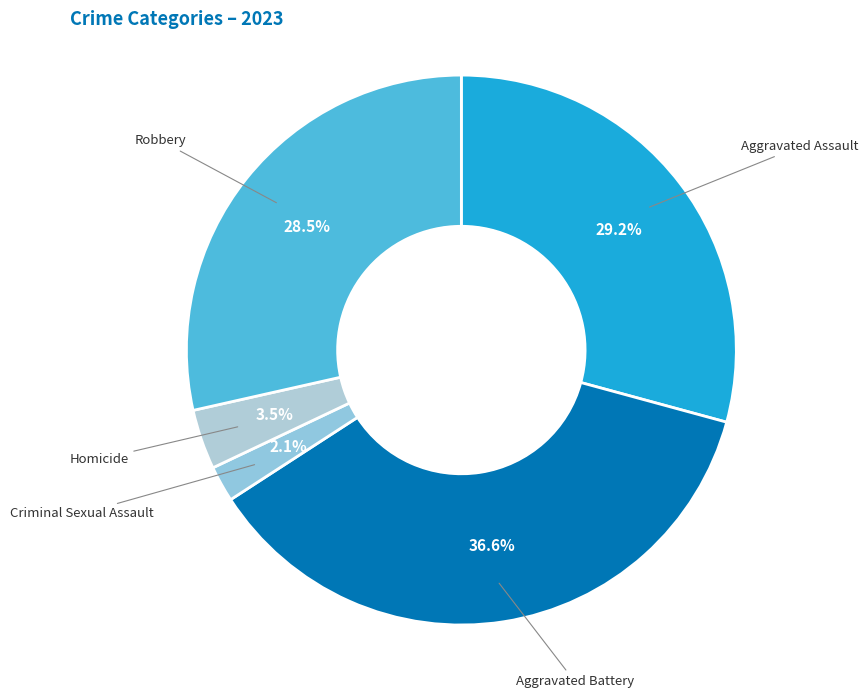

What percentage is the Aggravated Assault slice, to the nearest percent?

29%